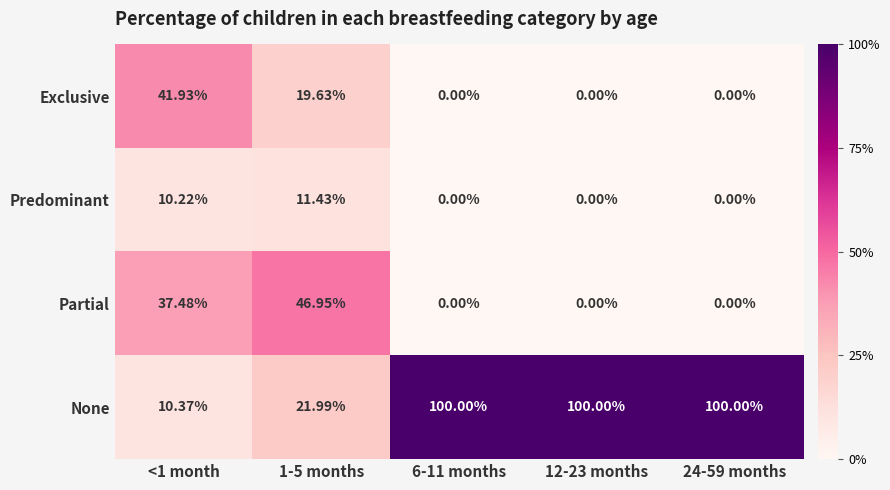

Rank the series by their maximum value, from lowest to highest.

Predominant, Exclusive, Partial, None